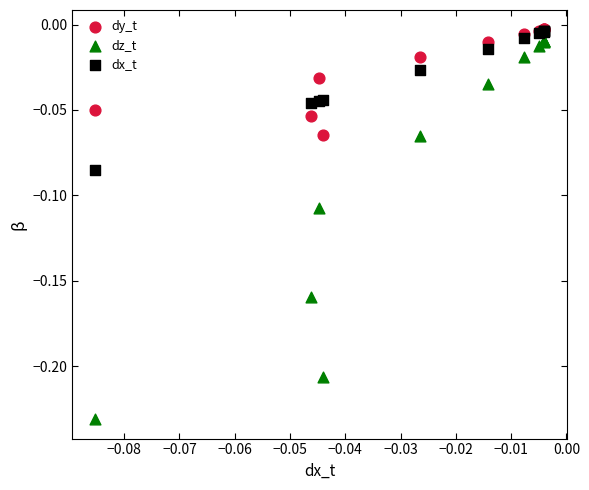

What are all the series names shown in the legend?

dy_t, dz_t, dx_t